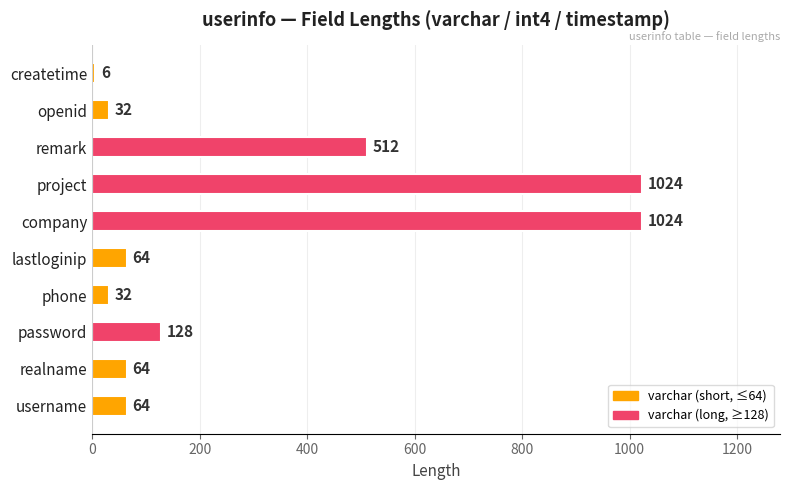

What is the approximate value at password?

128